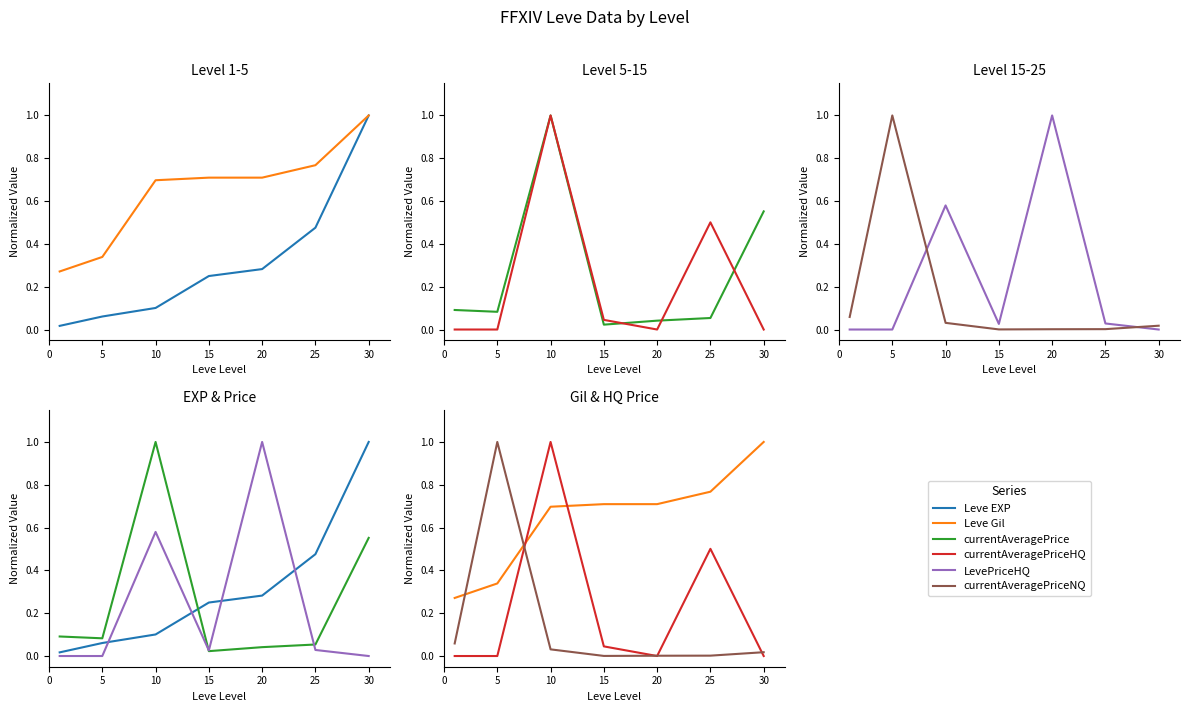

How many interior local peaks does the LevePriceHQ series have?

2